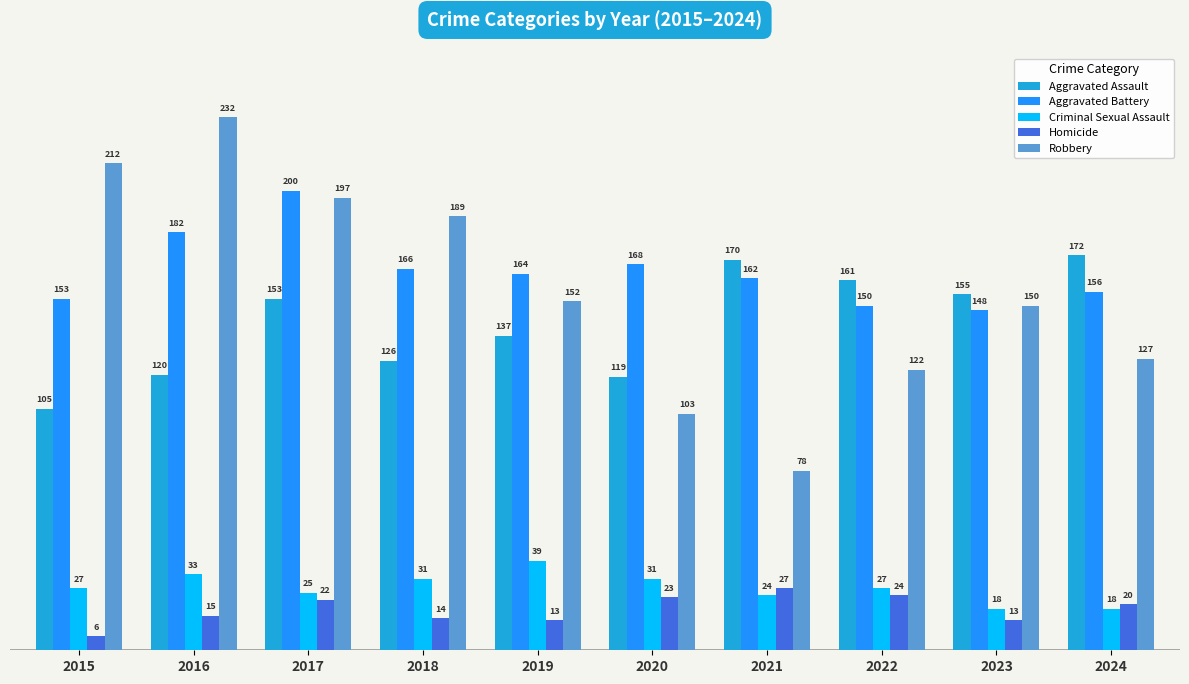

Are the bars grouped side by side (vs. stacked)?

Yes